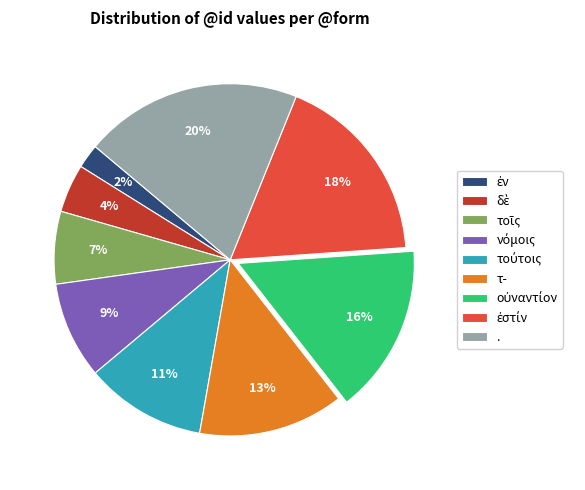

True or false: . accounts for 31% of the total.

False